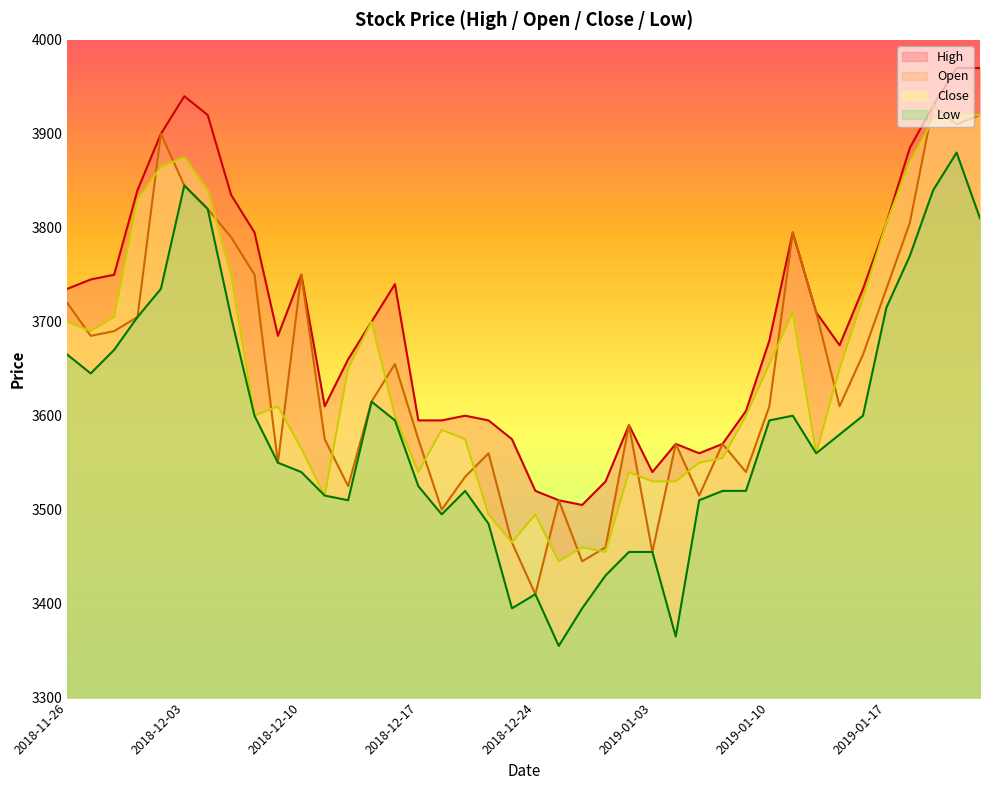

Does the chart have visible grid lines?

No